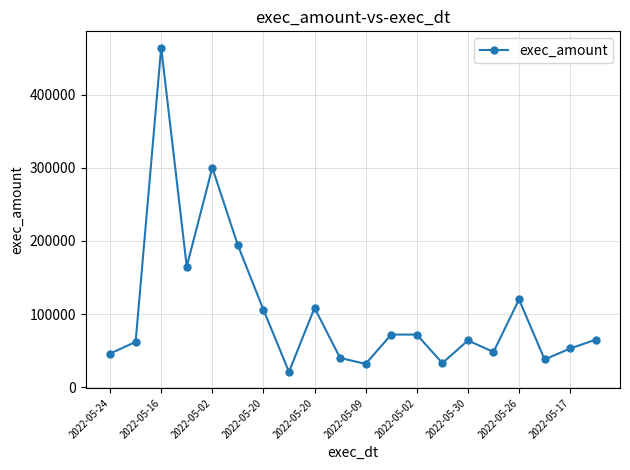

What is the difference between the second highest and minimum values?

279000